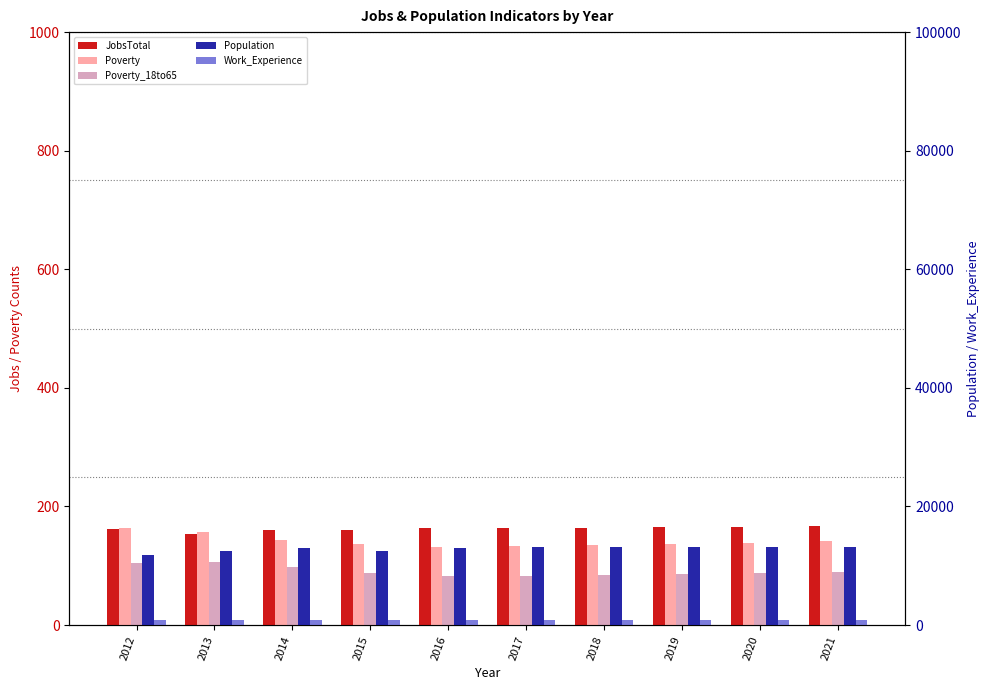

How many series are shown in this chart?

5